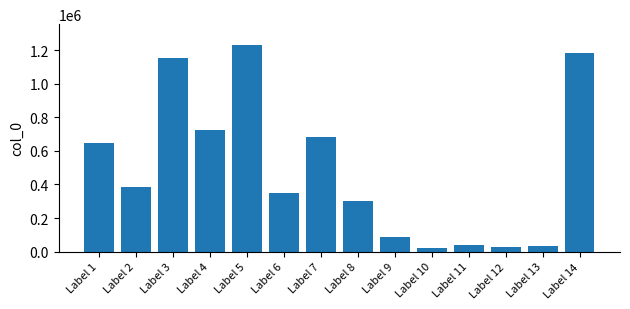

Reading left to right, transcribe all the data shown in this chart.

Label 1=646861	Label 2=387535	Label 3=1157382	Label 4=724466	Label 5=1233132	Label 6=351136	Label 7=683192	Label 8=299292	Label 9=89580	Label 10=18403	Label 11=41634	Label 12=24704	Label 13=35798	Label 14=1183848